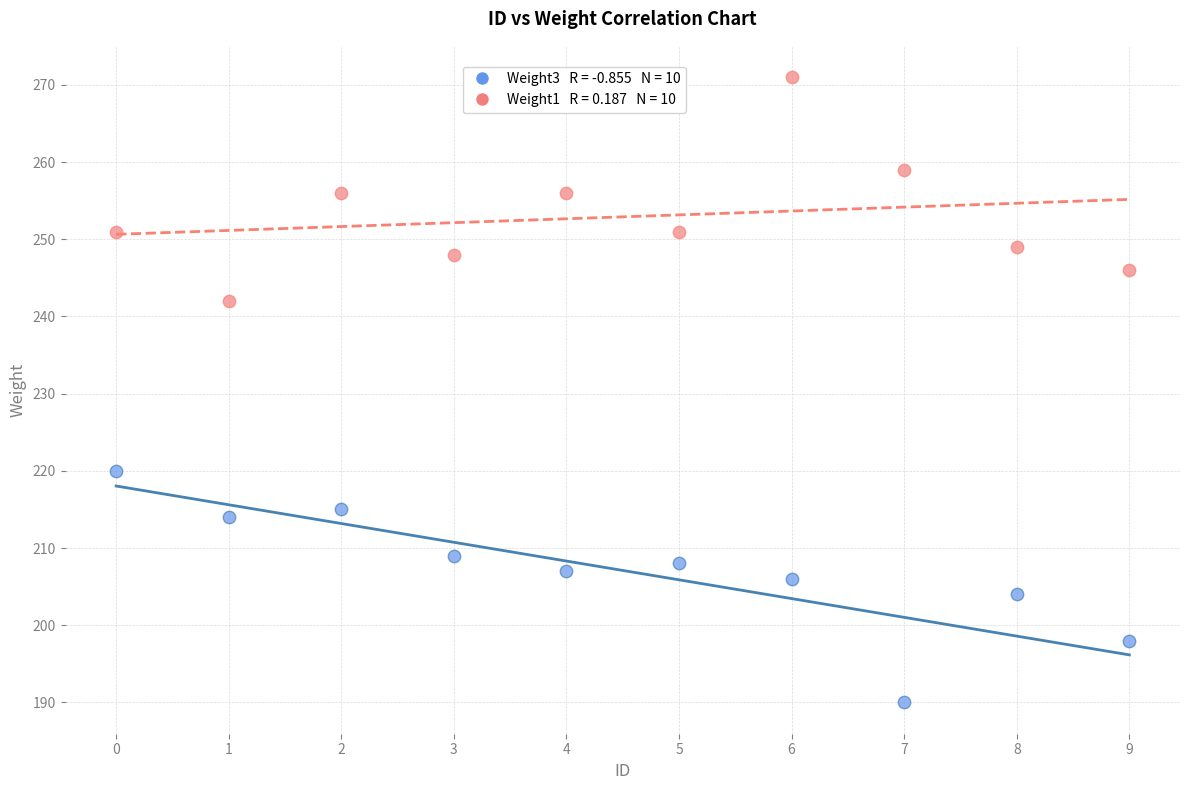

Across all series, what Y value is closest to 230?

220